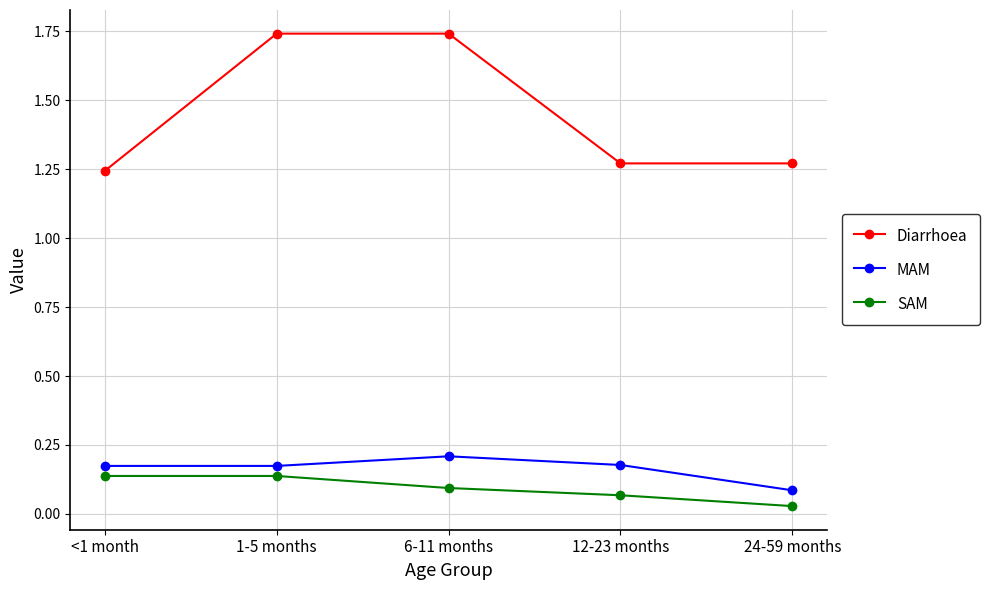

At how many categories does at least one series exceed 1?

5